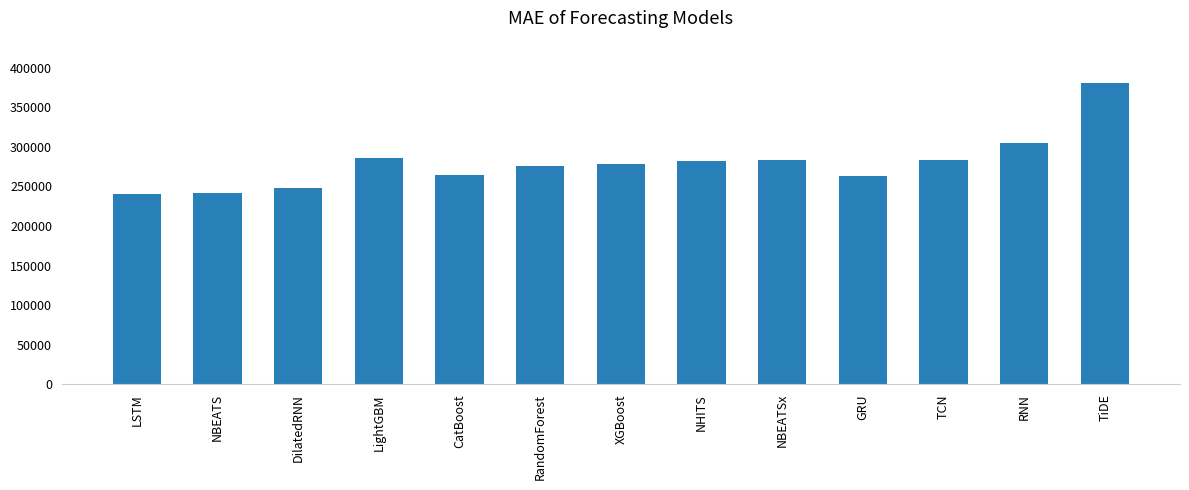

What is the change in value from NBEATS to XGBoost?

+37573.6